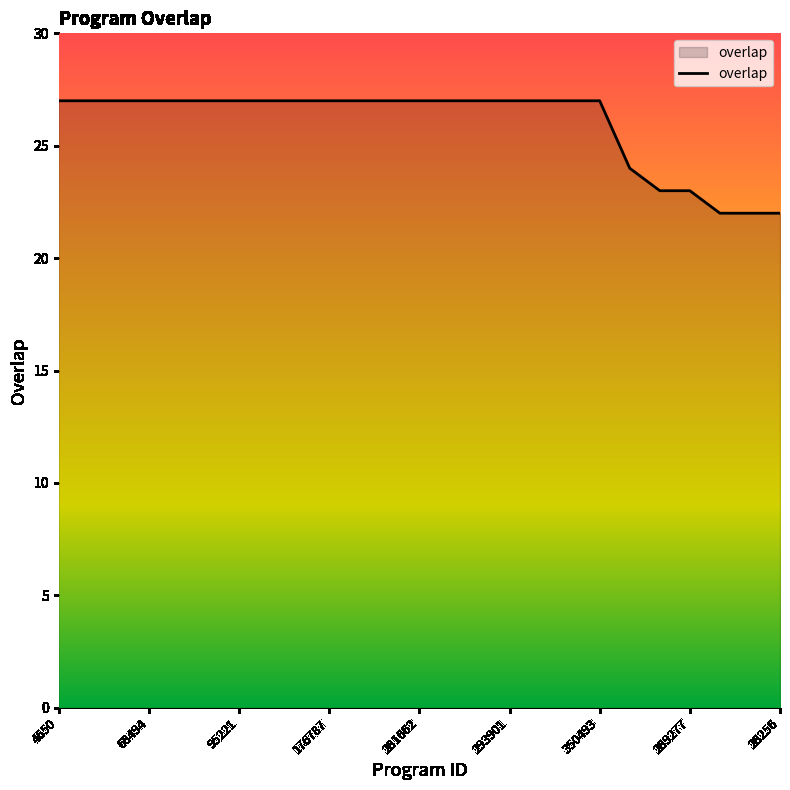

What is the minimum value shown in the chart?

22